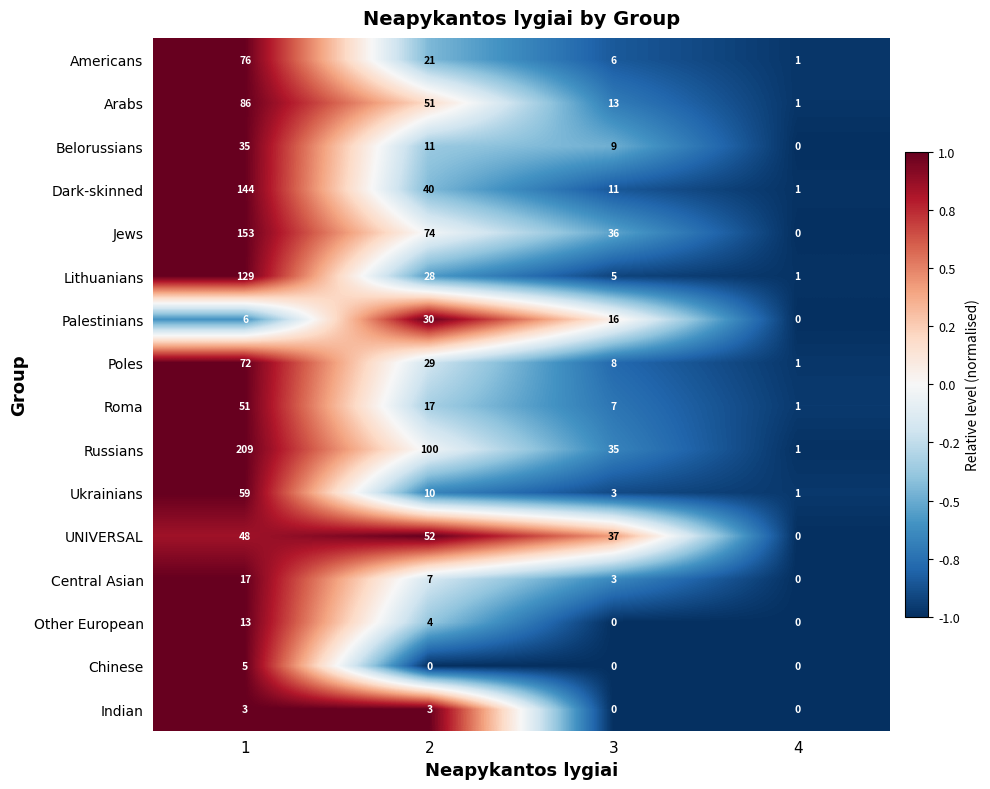

Which series has the largest total across all categories?

Russians